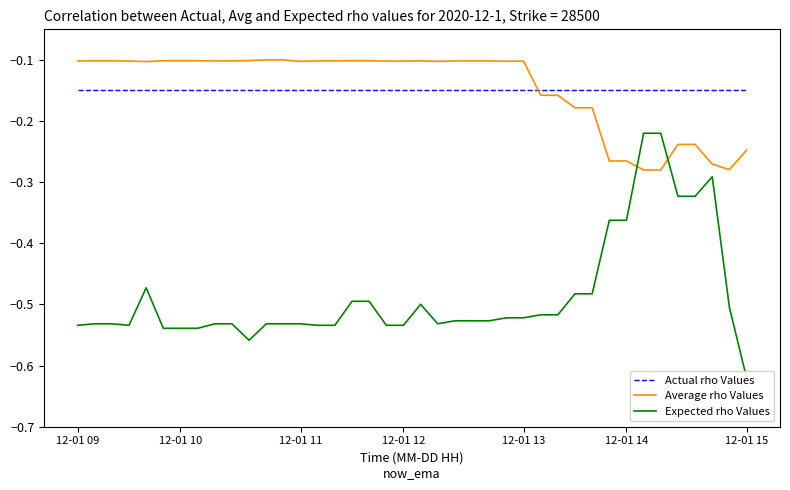

After their last crossing, which series has the higher values: Average rho Values or Expected rho Values?

Average rho Values